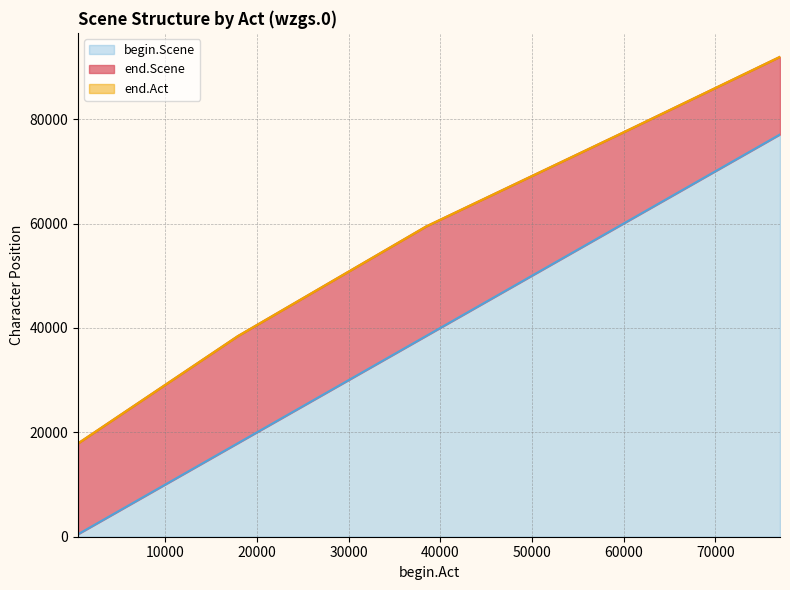

Which series changed the most between 465 and 17897?

end.Scene